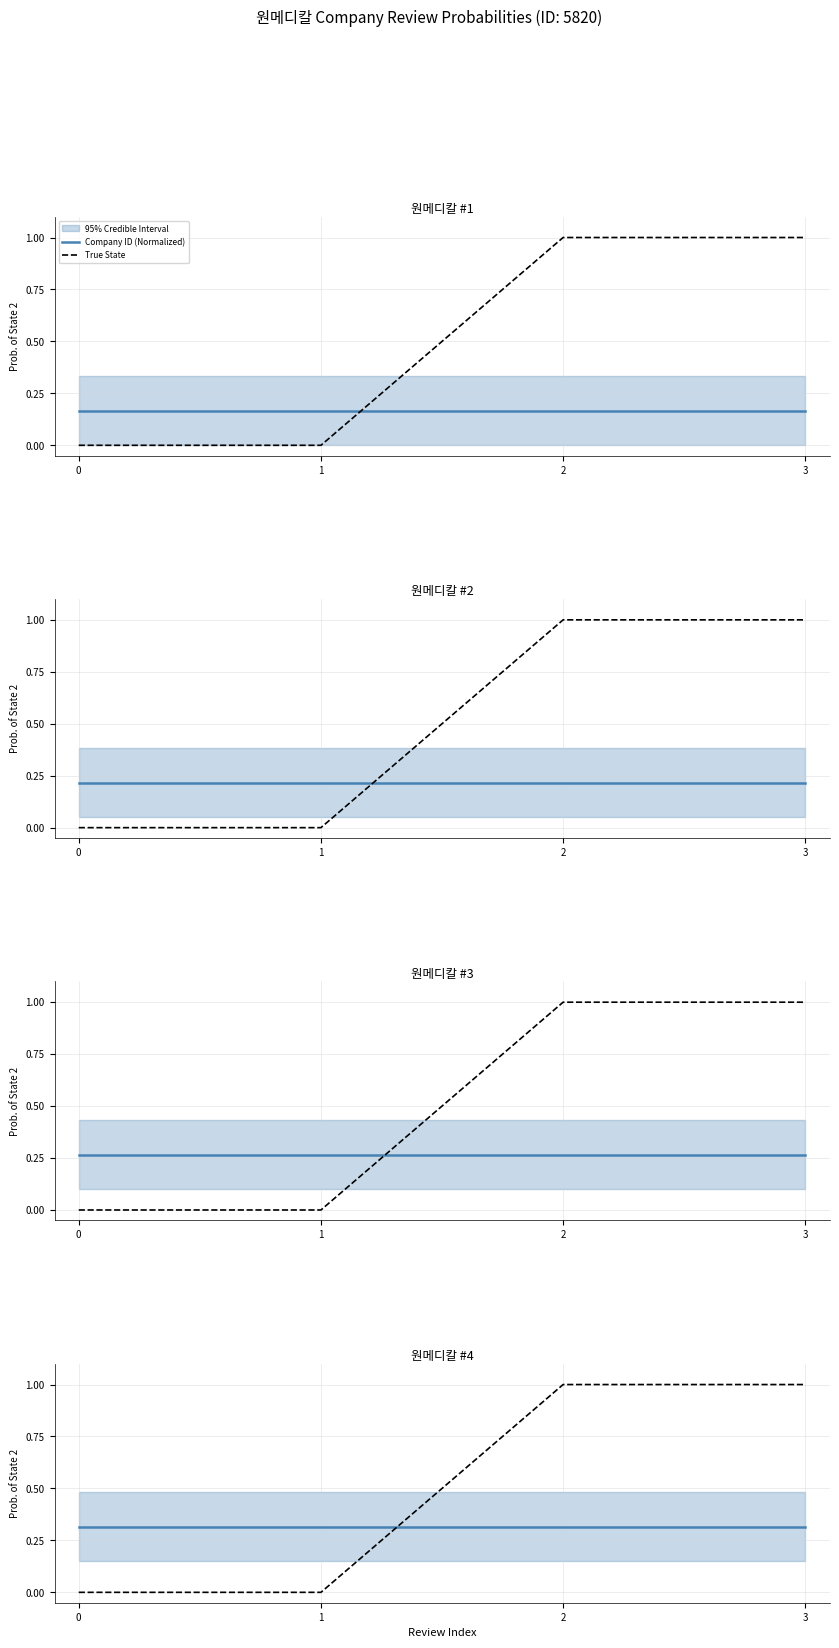

True or false: True State has a value of -0.4 at 1.

False